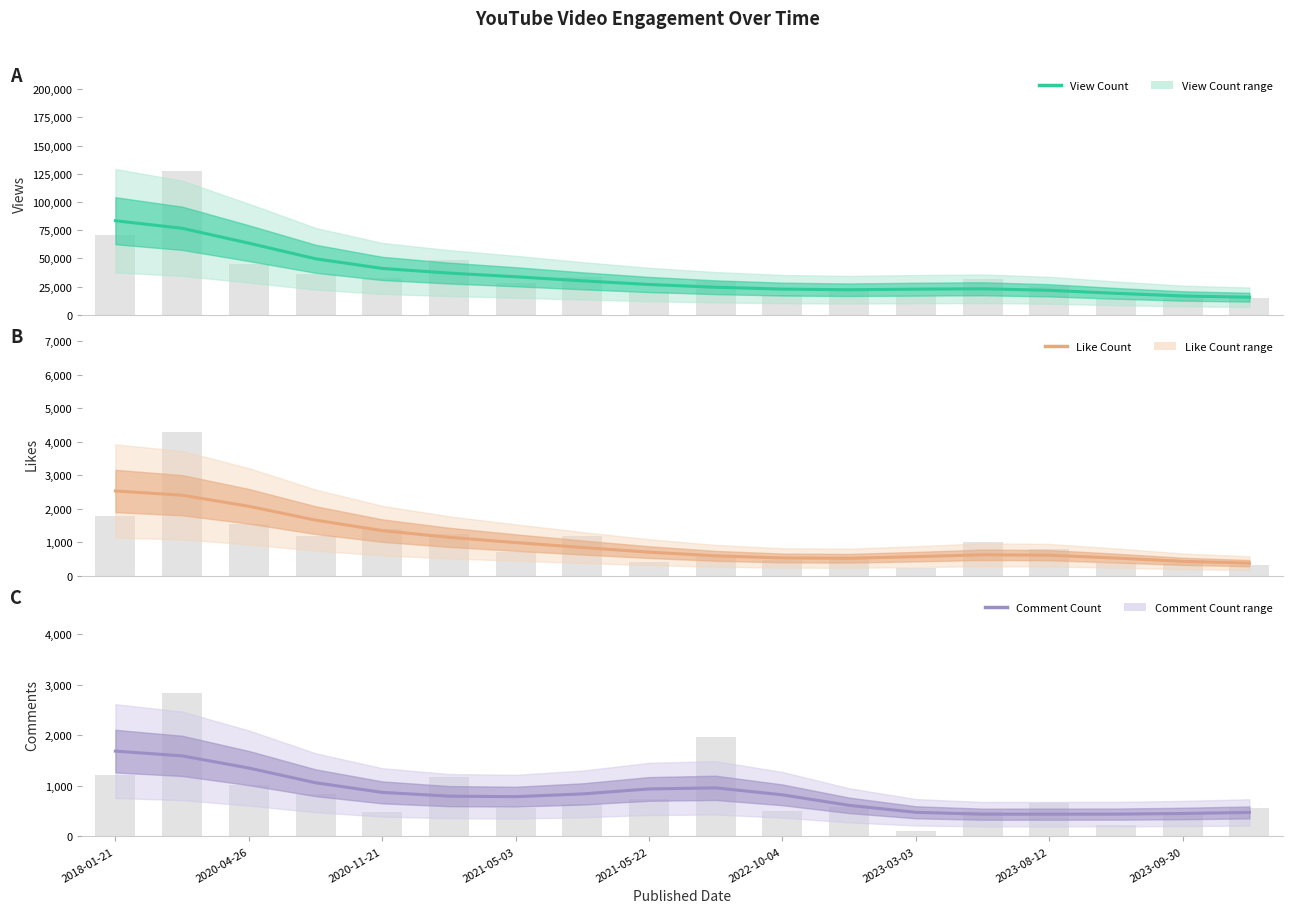

What value does the Like Count series have at 2018-01-21?

2527.2